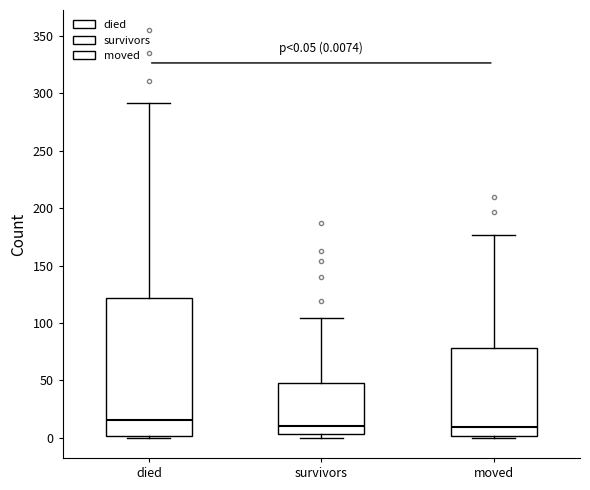

Which box is the tallest, from its lower edge to its upper edge?

died